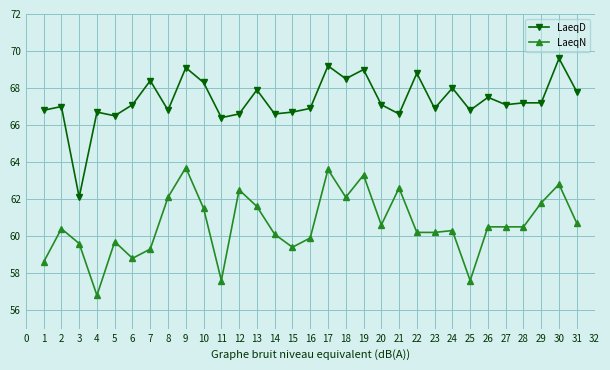

True or false: LaeqN and LaeqD cross at least once.

False